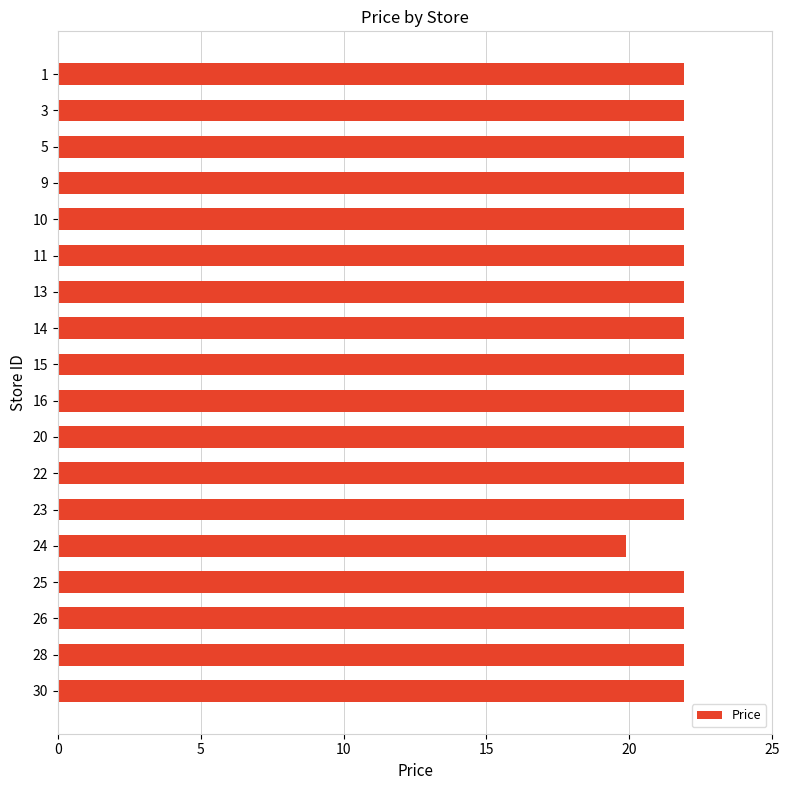

What is the sum of the values at 9 and 25?

43.8